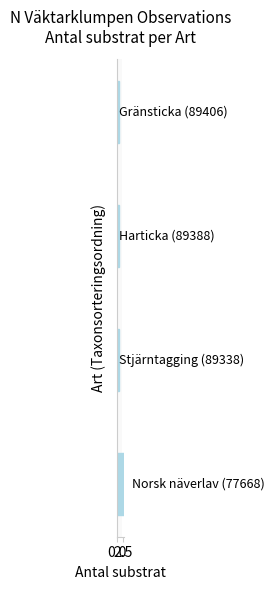

Reading left to right, extract all data points from this chart.

6	1	1	1